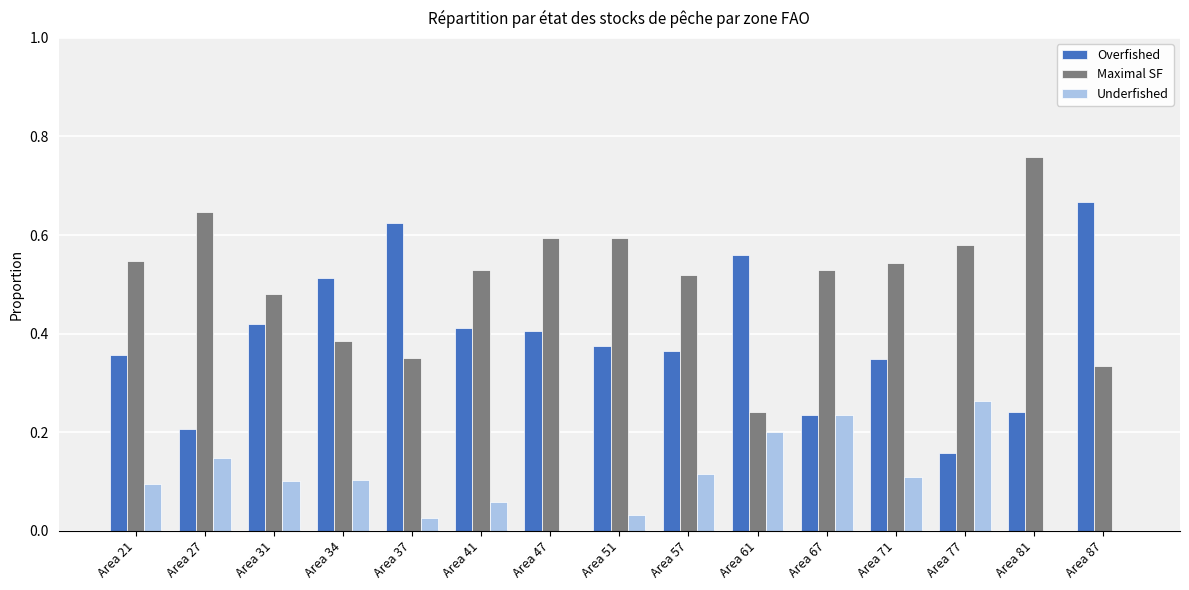

How many groups of bars are there?

15